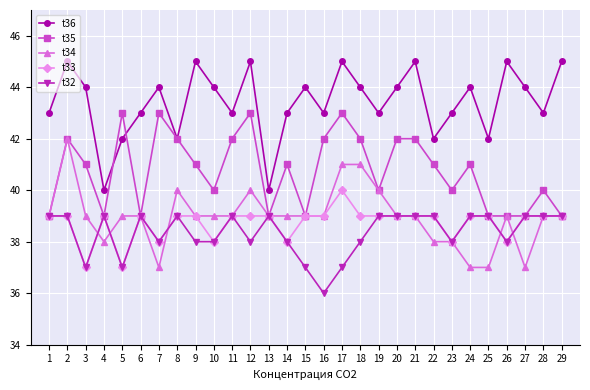

At which category does t32 reach its first local valley?

3